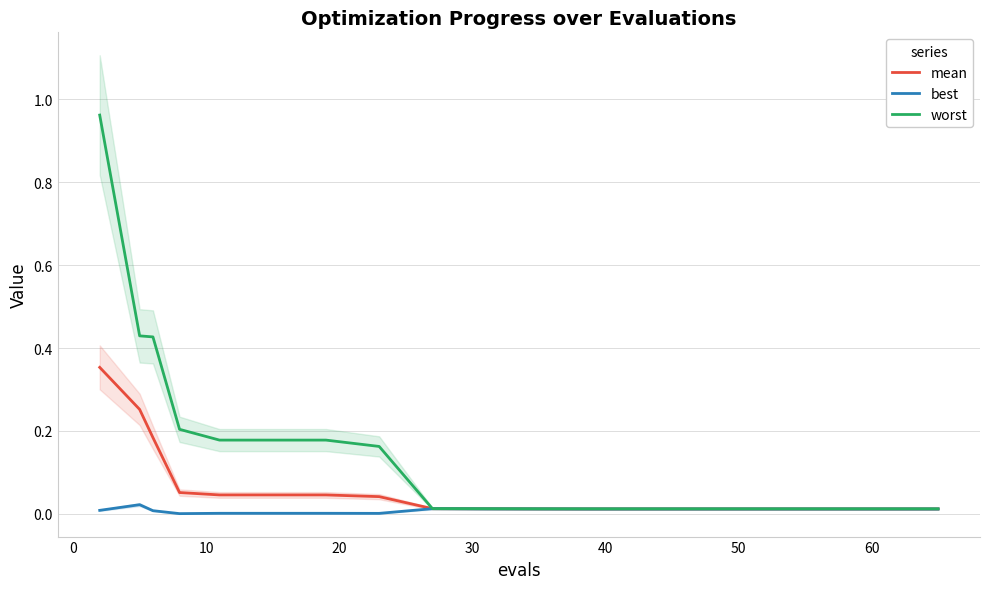

Count the number of categories in the chart.

20